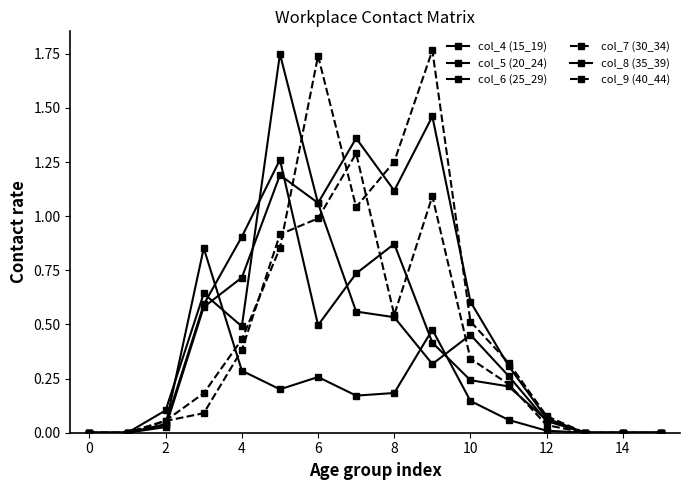

How many lines are shown in the chart?

6